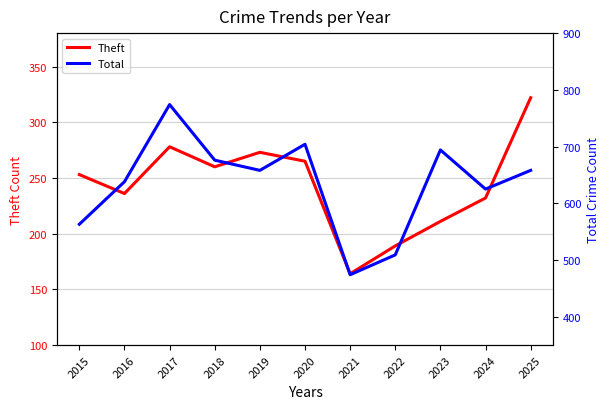

Rank the series by their maximum value, from lowest to highest.

Theft, Total